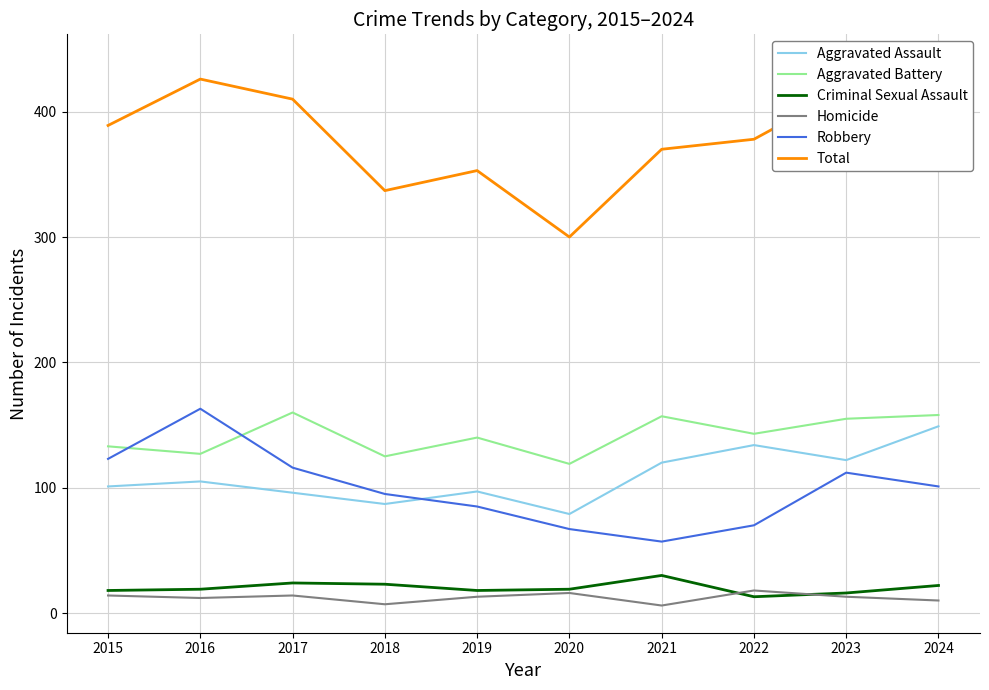

The Aggravated Battery series shows 190 at 2020. True or false?

False